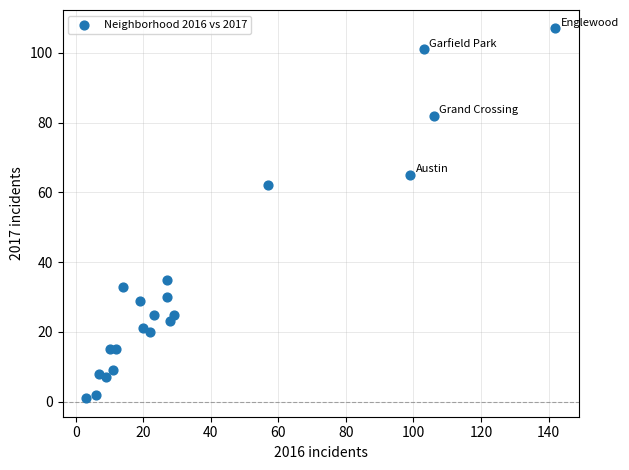

What Y value in the scatter plot is closest to 54?

62